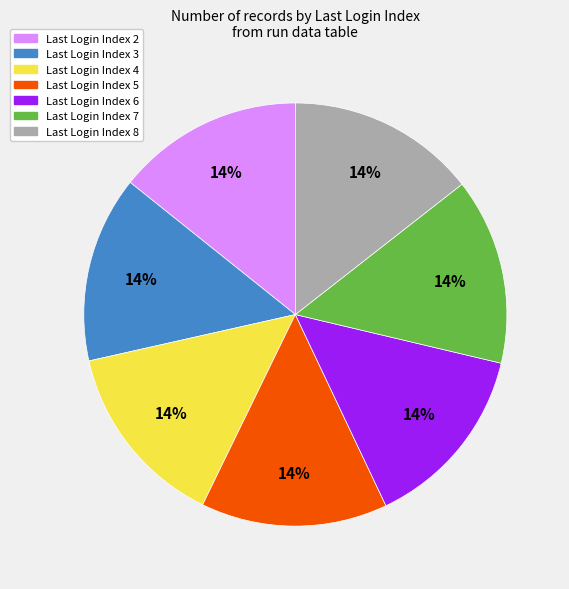

Is there any slice that represents more than half of the pie?

No